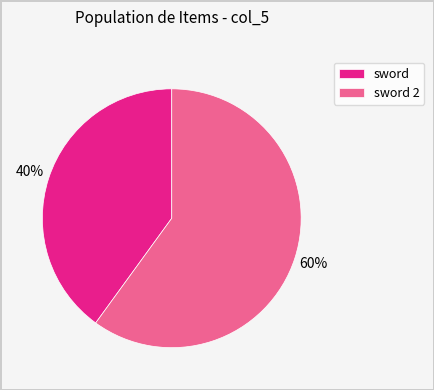

Which slice is the smallest?

sword